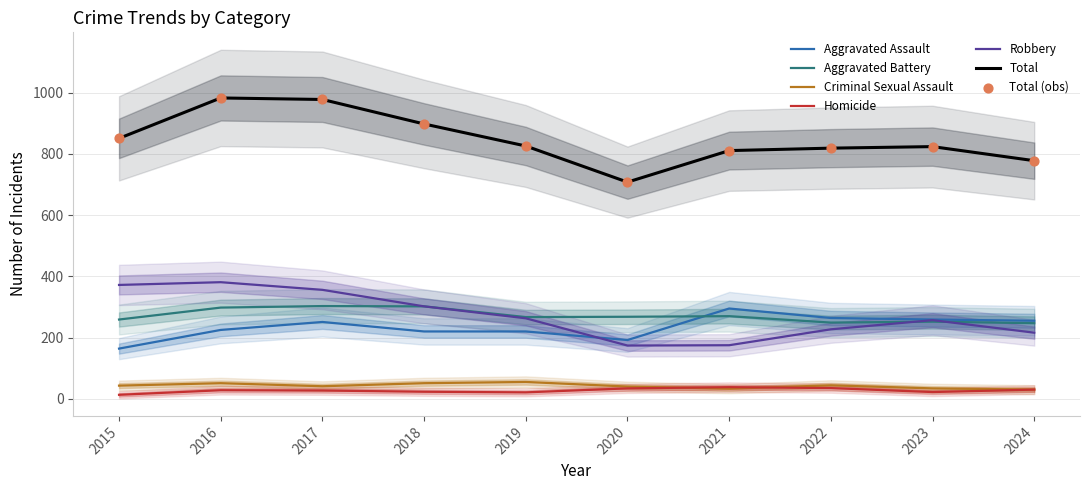

Which series has the largest total across all categories?

Total